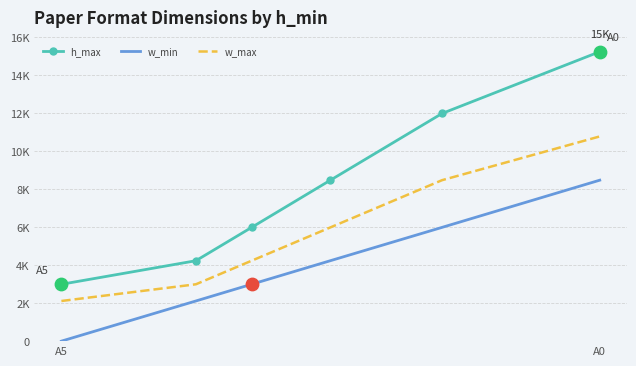

What are all the series names shown in the legend?

h_max, w_min, w_max